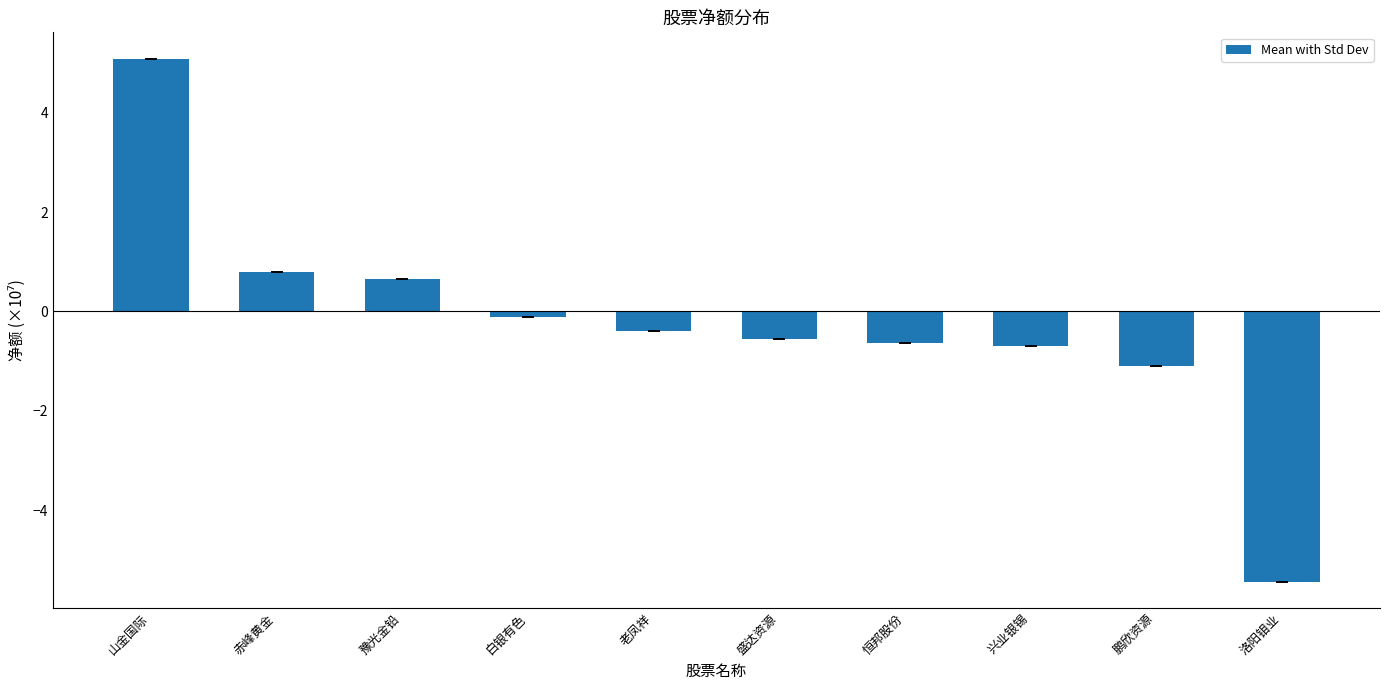

What is the average value?

-0.2